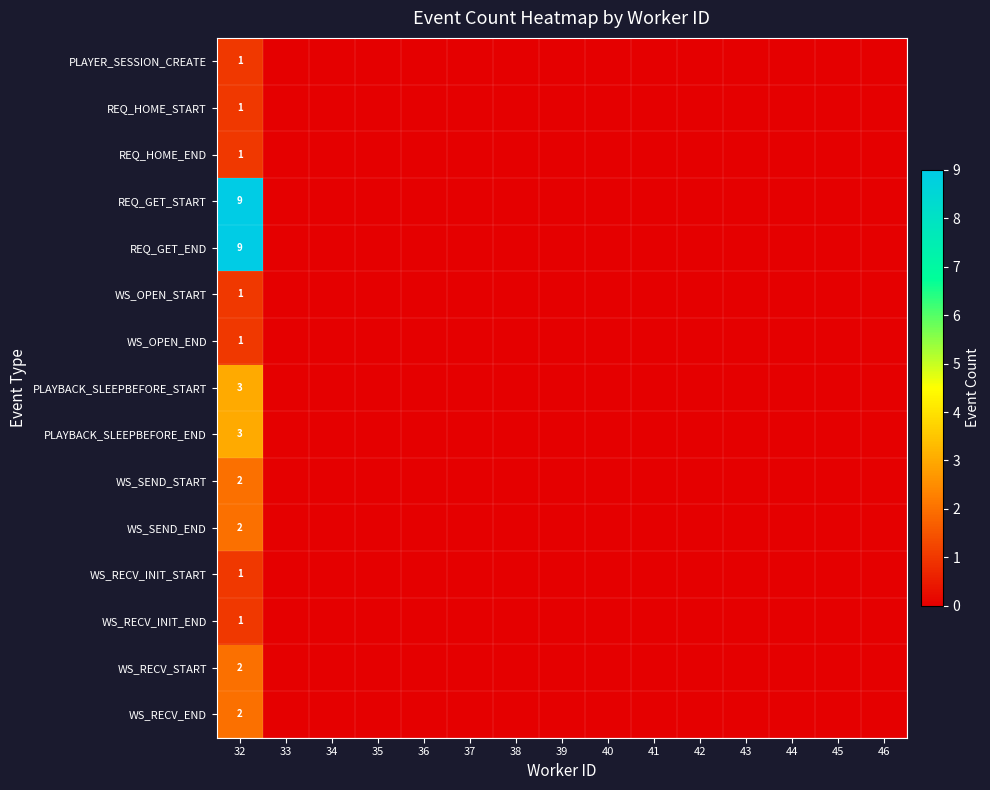

True or false: WS_RECV_INIT_START has a value of 2 at 32.

False